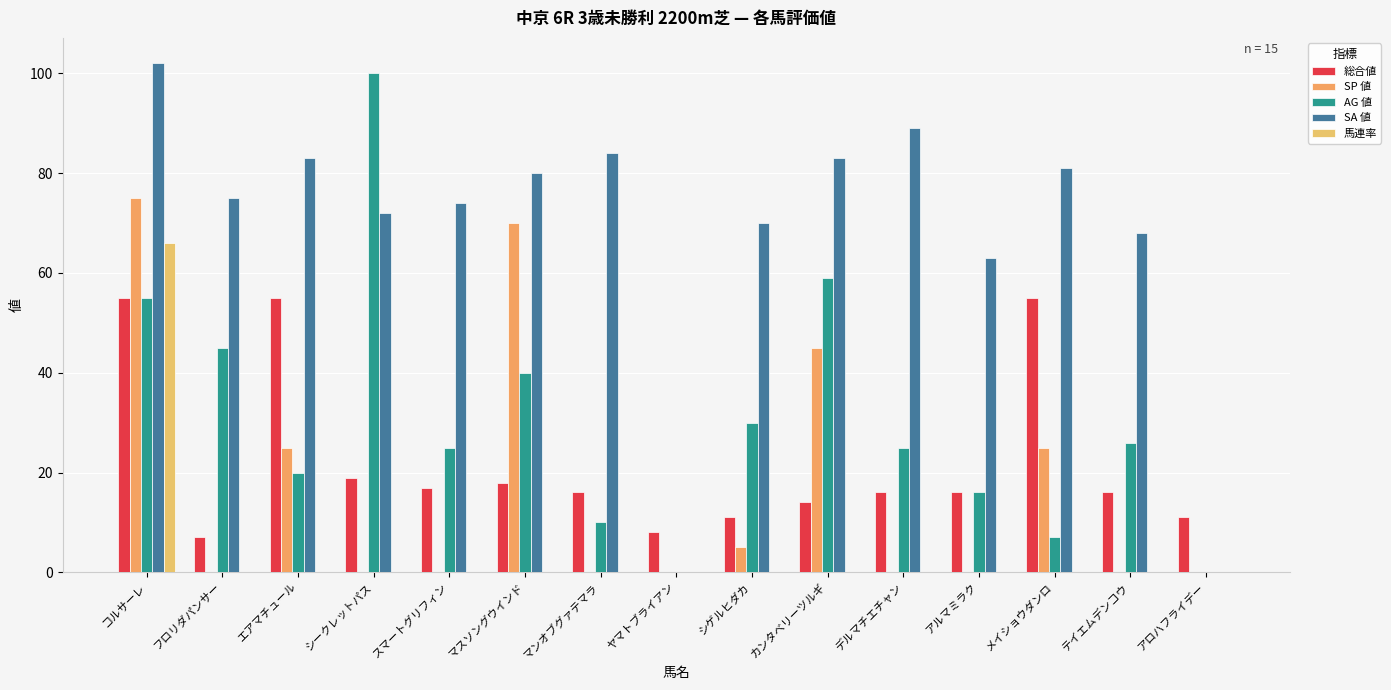

At how many categories does at least one series exceed 40?

13